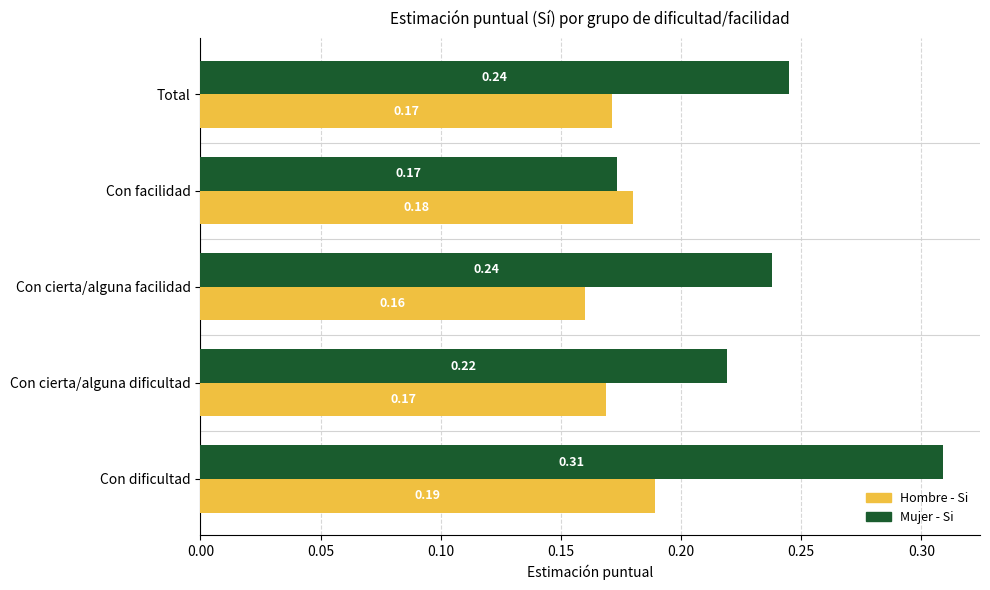

What is the sum of all Hombre - Si values?

0.9